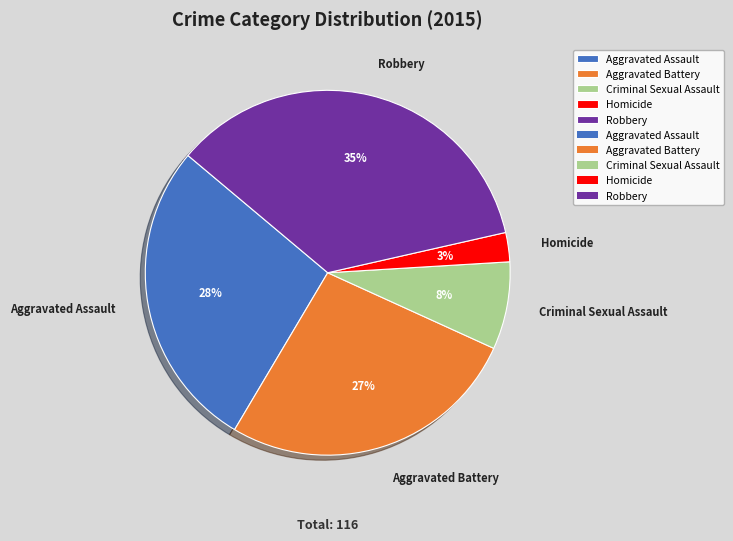

What is the largest slice in the pie chart?

Robbery